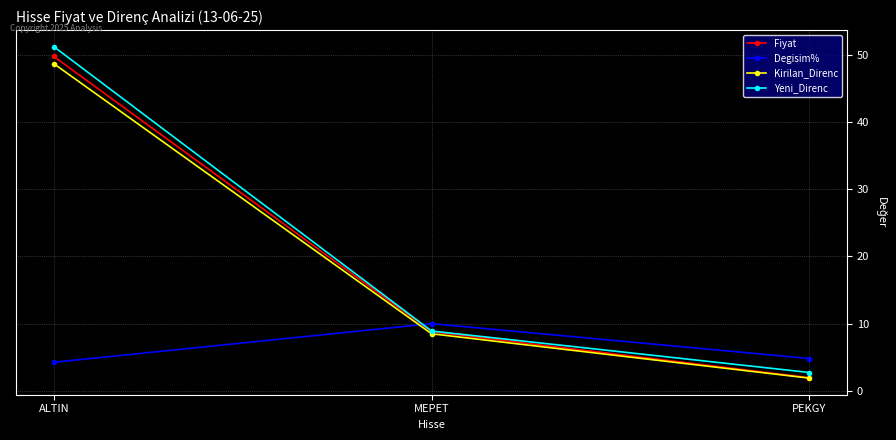

Rank the categories by Kirilan_Direnc value from lowest to highest.

PEKGY, MEPET, ALTIN